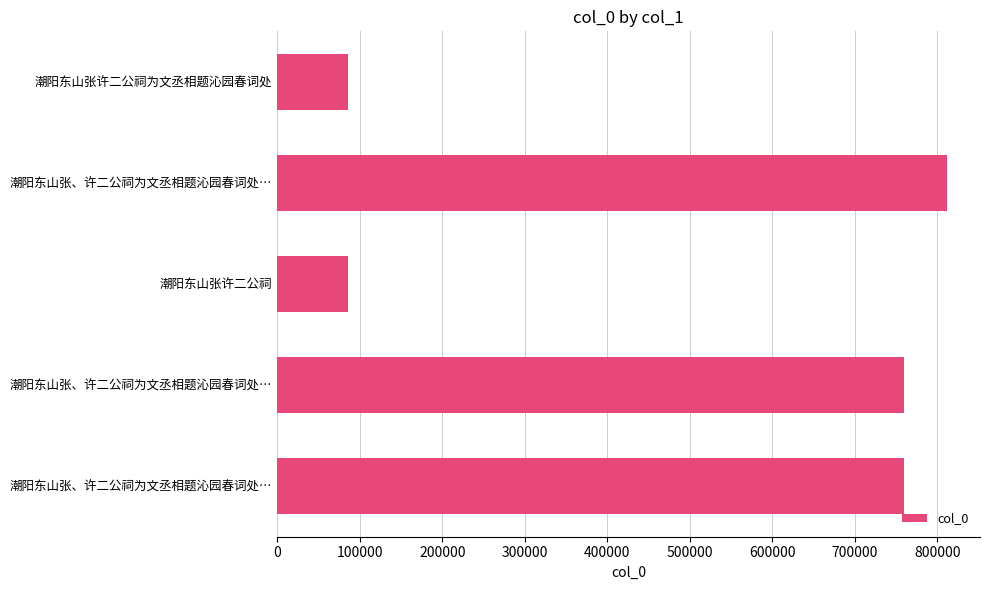

Count the number of data series in this chart.

1